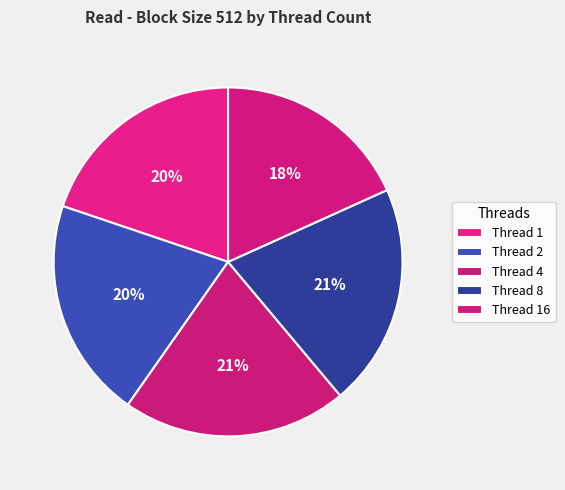

Rank the categories by value from highest to lowest.

4, 8, 2, 1, 16